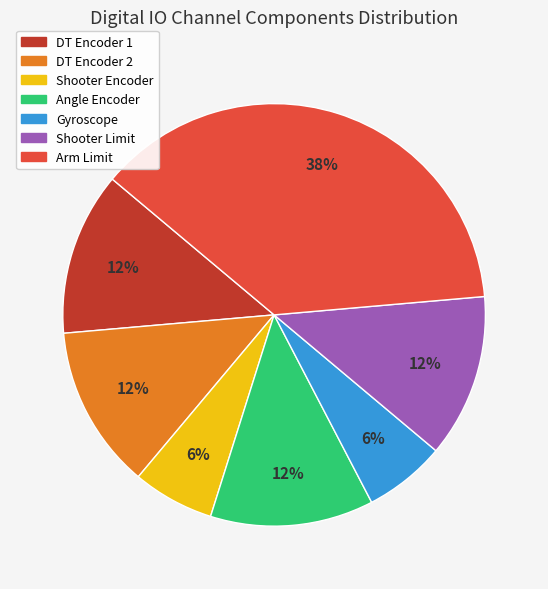

Between Shooter Encoder and DT Encoder 2, which is larger?

DT Encoder 2